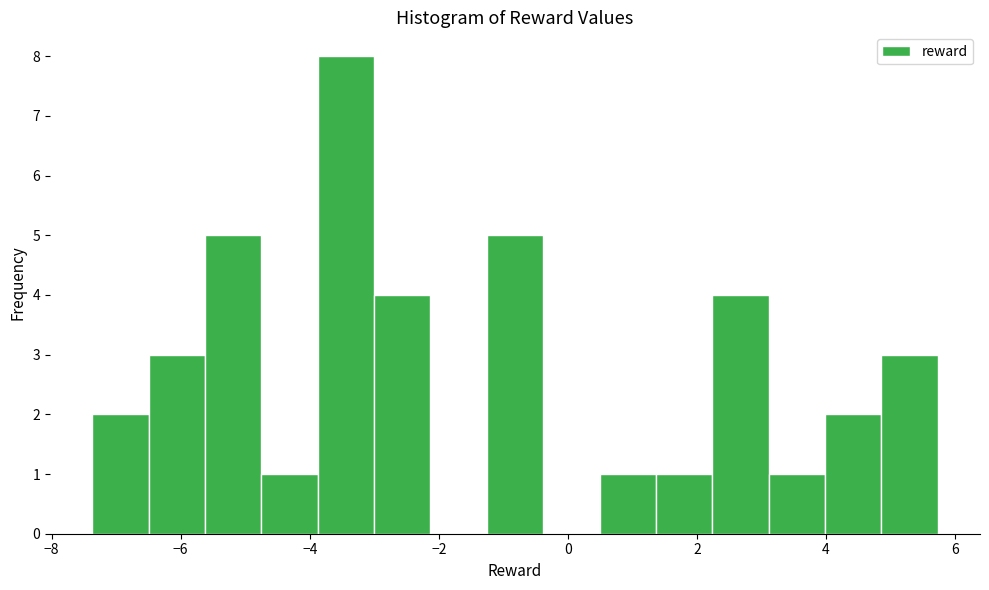

What is the height of the bar covering 1.4 to 2.2 on the x-axis? Neither the bar edges nor the heights are printed on the chart, so give them approximately, as read against the axes.

1